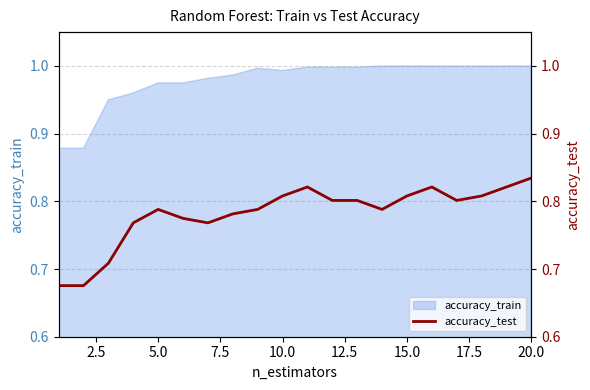

How many points are higher than both their immediate neighbors (excluding endpoints)?

3